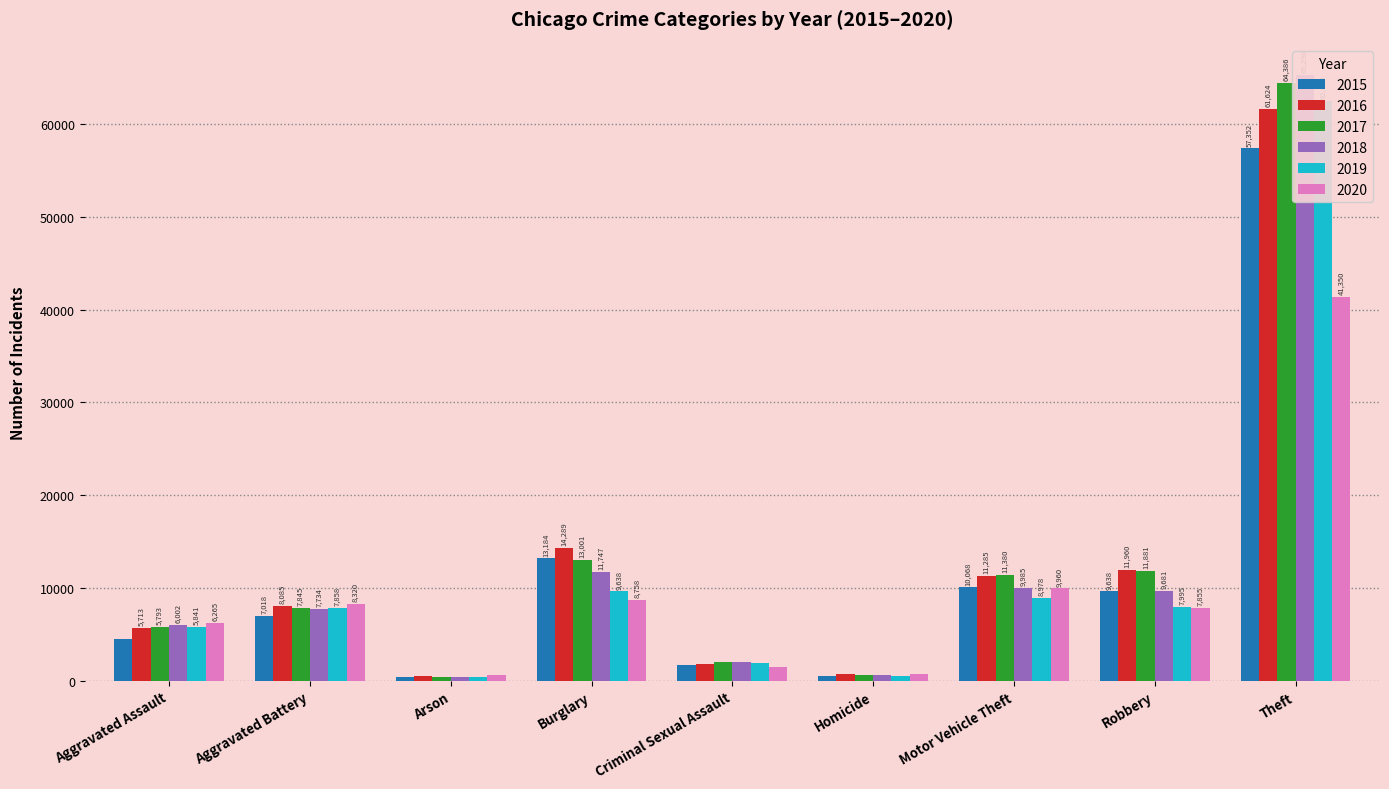

At how many categories does at least one series exceed 26944?

1